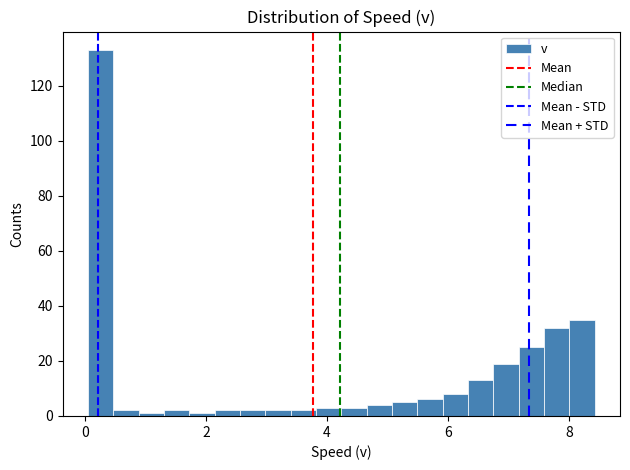

Around what value on the x-axis is the tallest bar? Give the approximate position of its centre, as read against the axis.

0.2